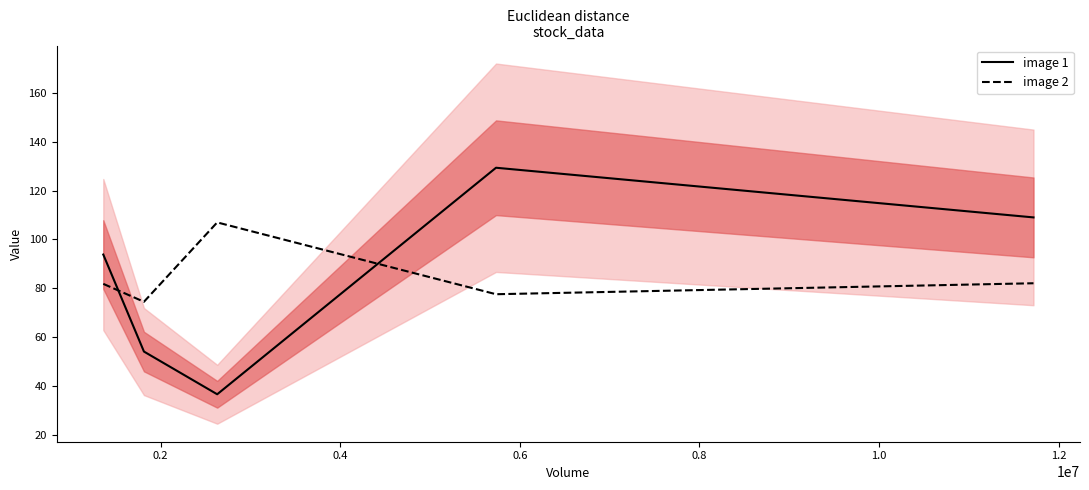

What is the lowest value of the image 1 series?

36.6